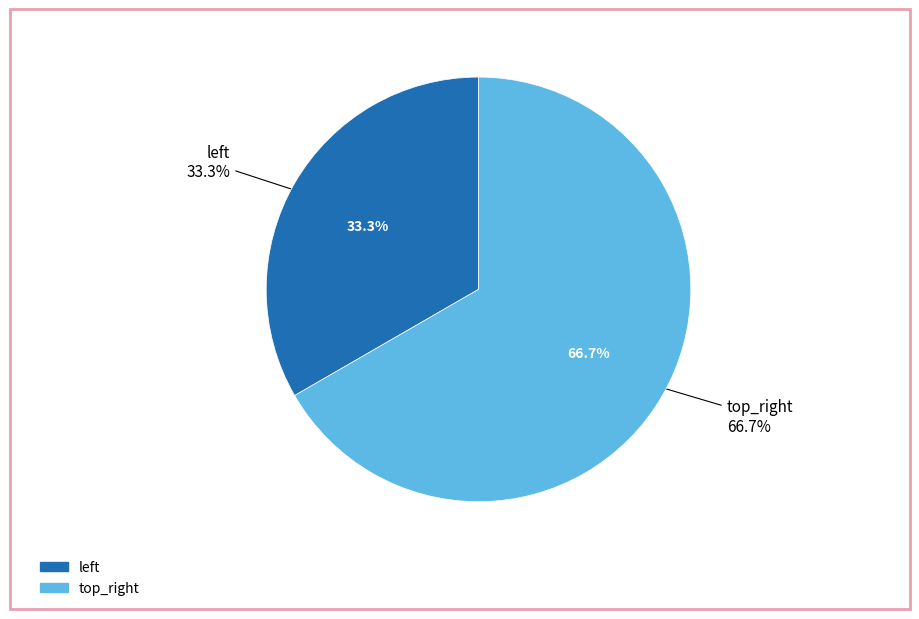

What is the largest slice in the pie chart?

top_right